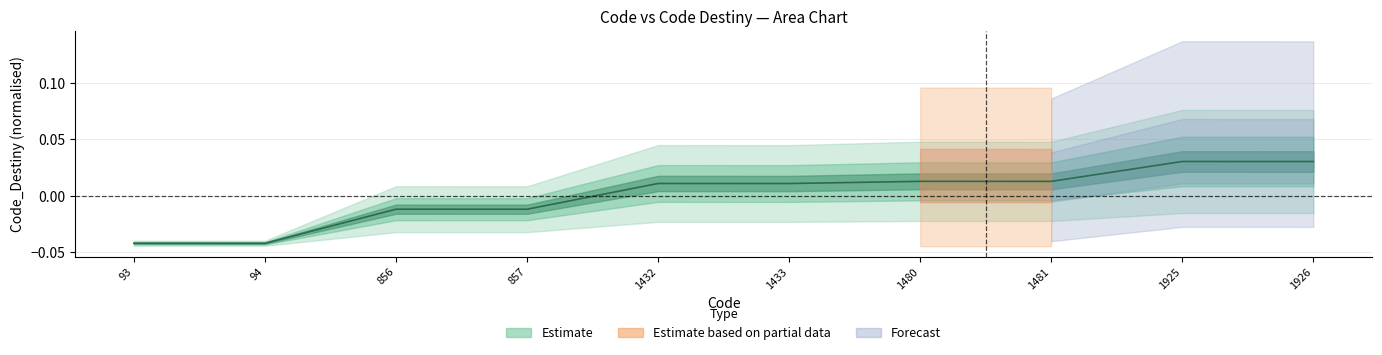

Is this an area chart (filled region under the line)?

No